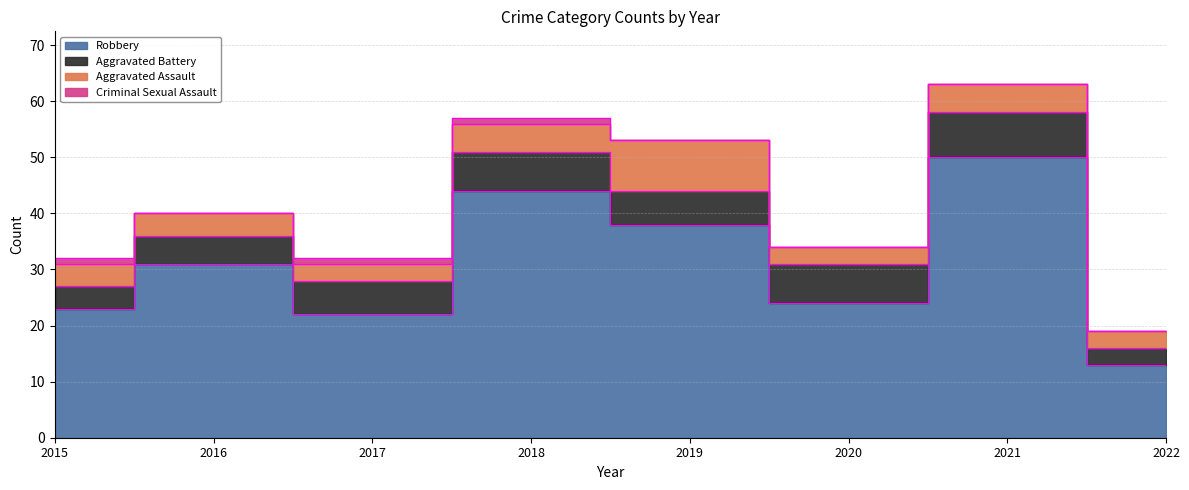

What is the approximate value of Aggravated Battery at 2019?

6